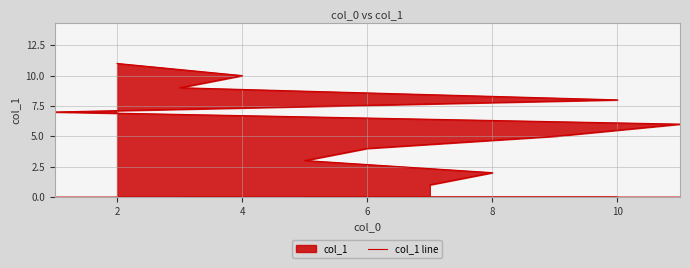

What is the label of the 2nd point from the left?

2